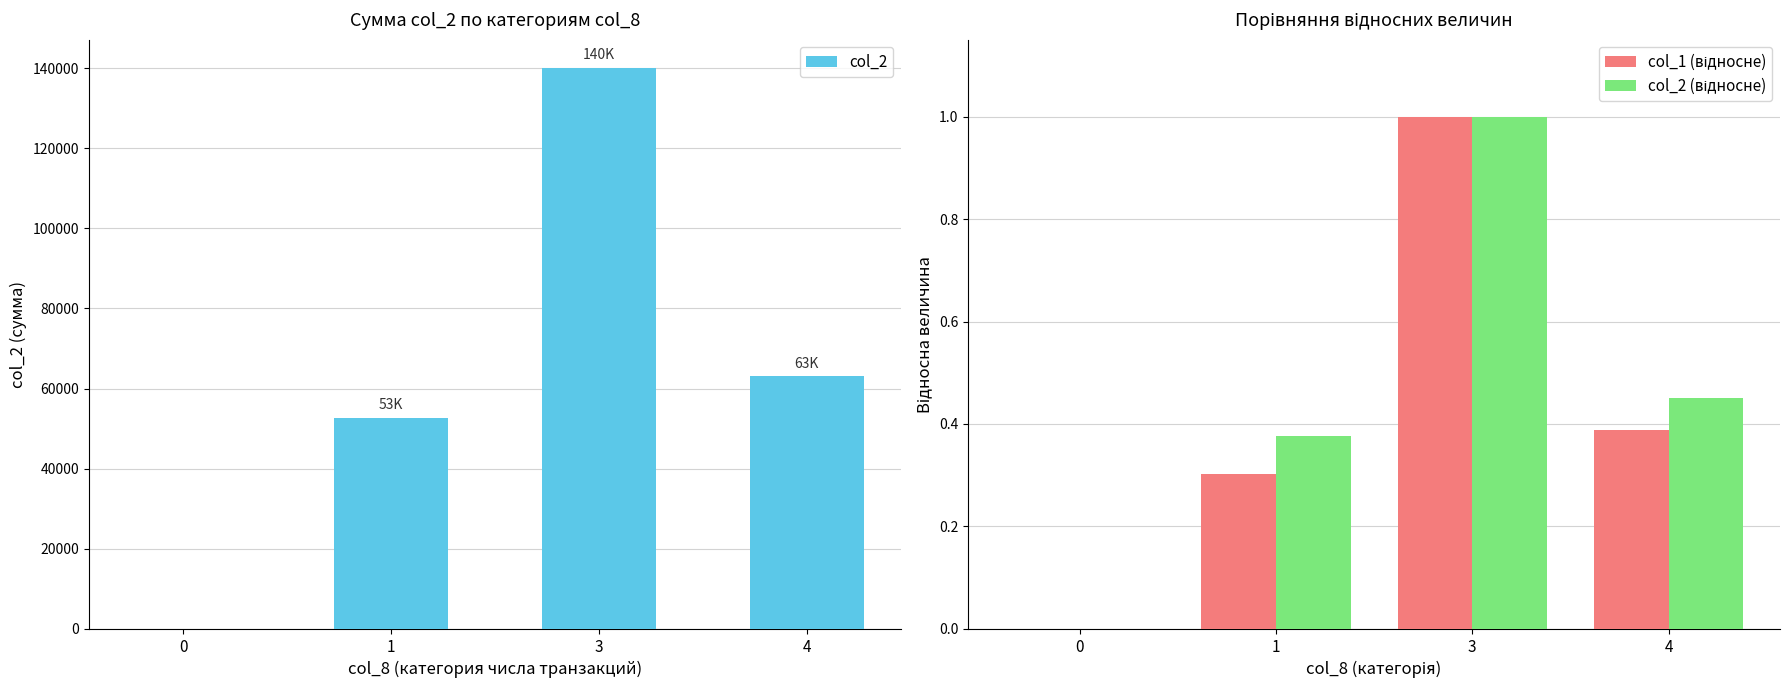

Which has a higher value, 1 or 0?

1